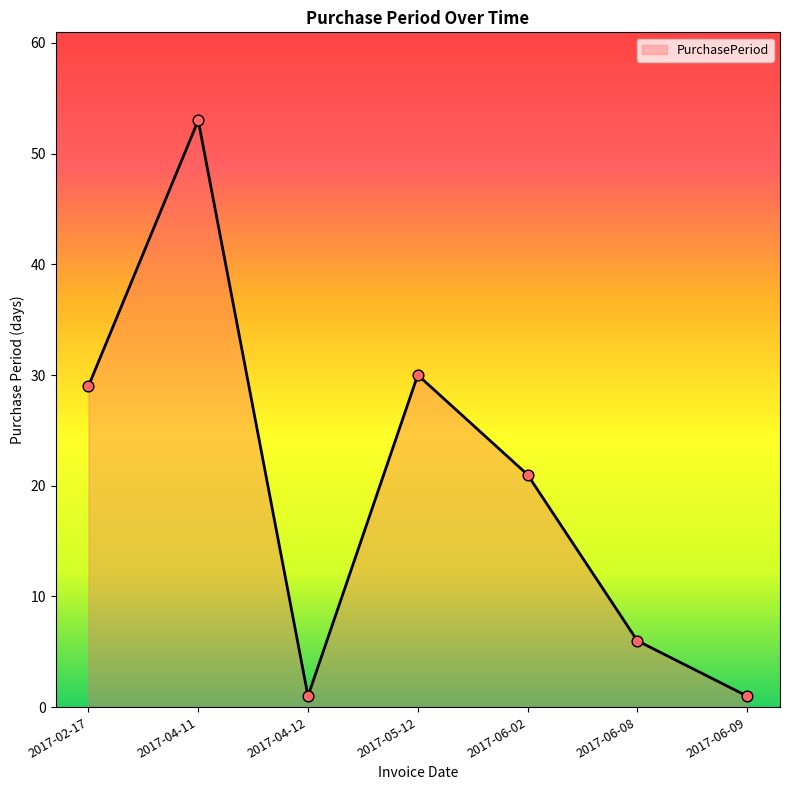

Between 2017-06-02 and 2017-02-17, which is larger?

2017-02-17